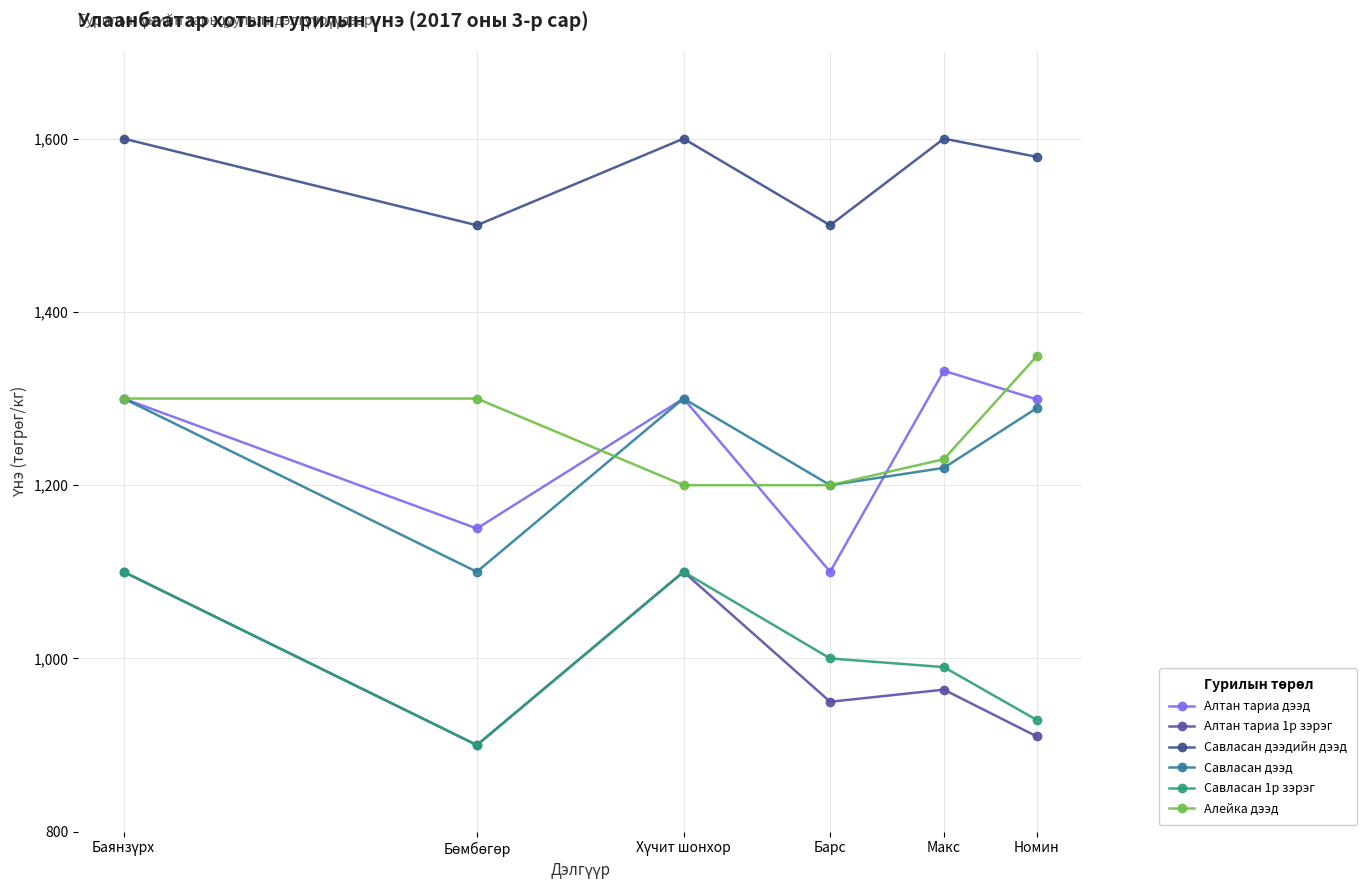

Count the number of data series in this chart.

6